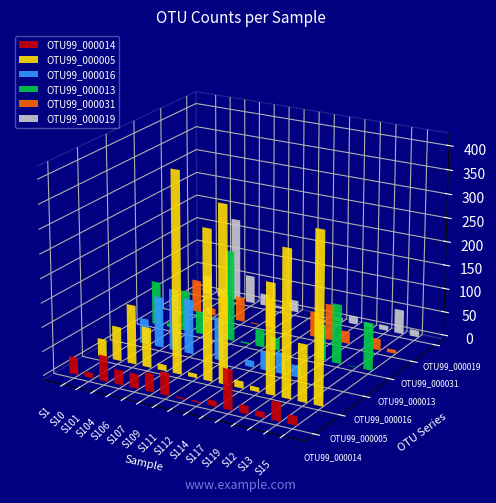

Is it true that OTU99_000005 equals 5 at S117?

False